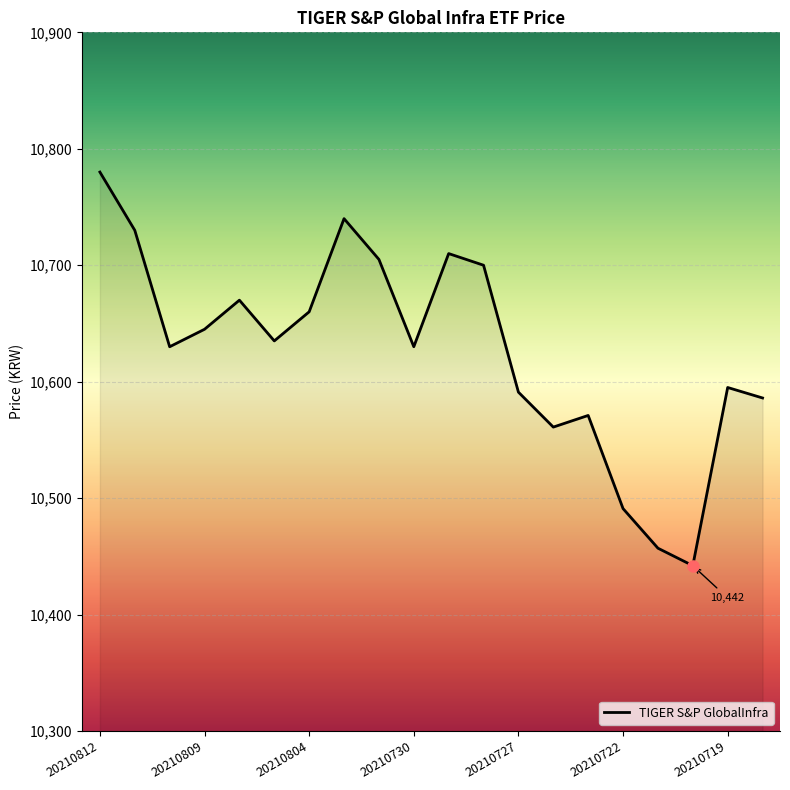

What is the difference between the maximum and minimum values?

338